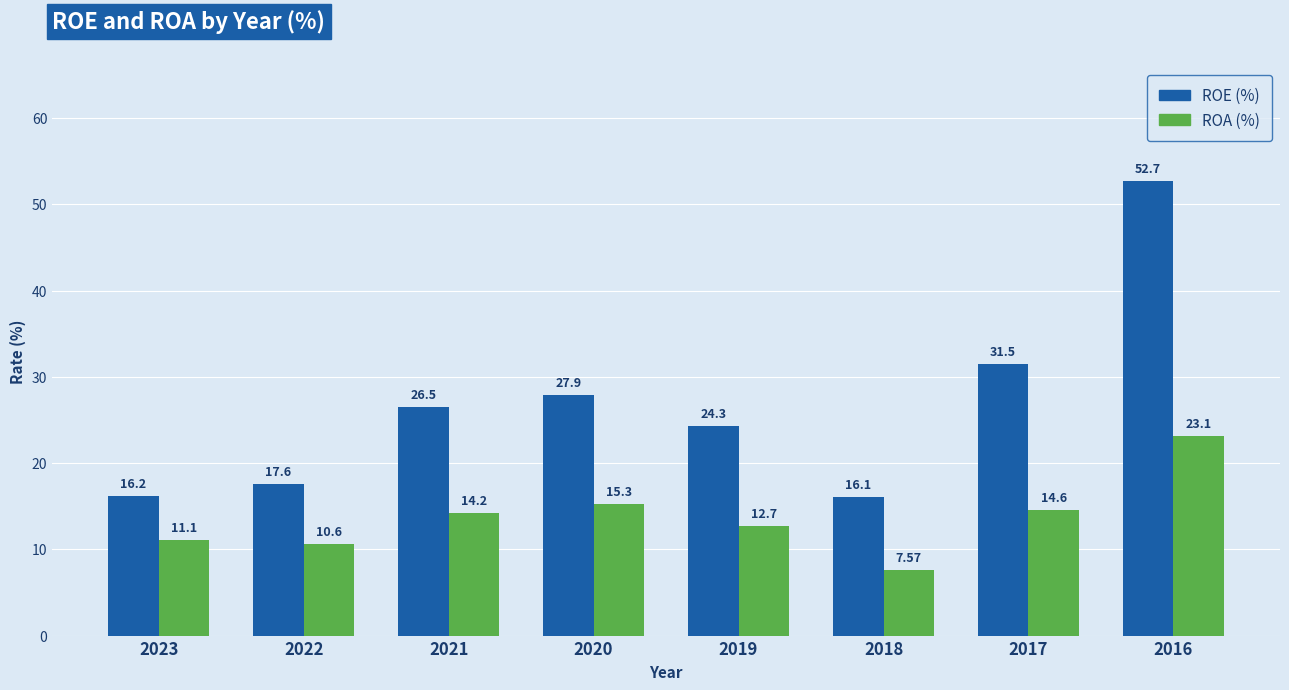

Which series changed the most between 2017 and 2016?

ROE (%)